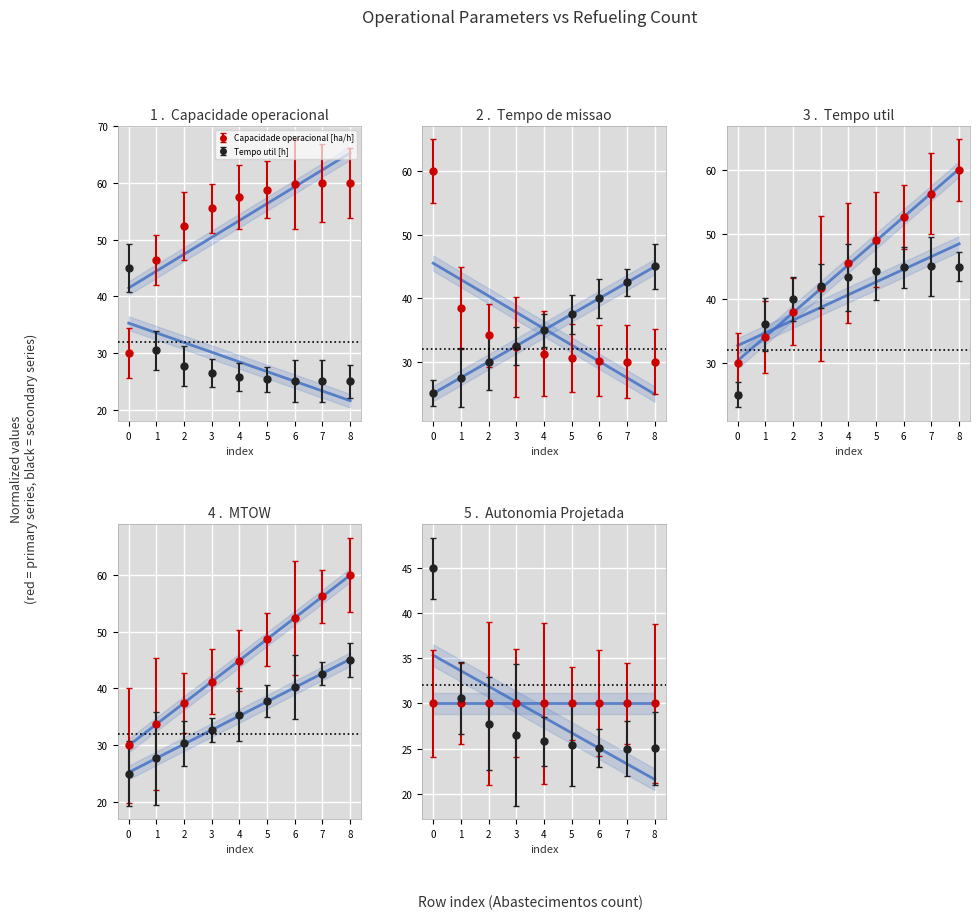

Between 0 and 4, which series saw the biggest shift?

Tempo de missao [h]